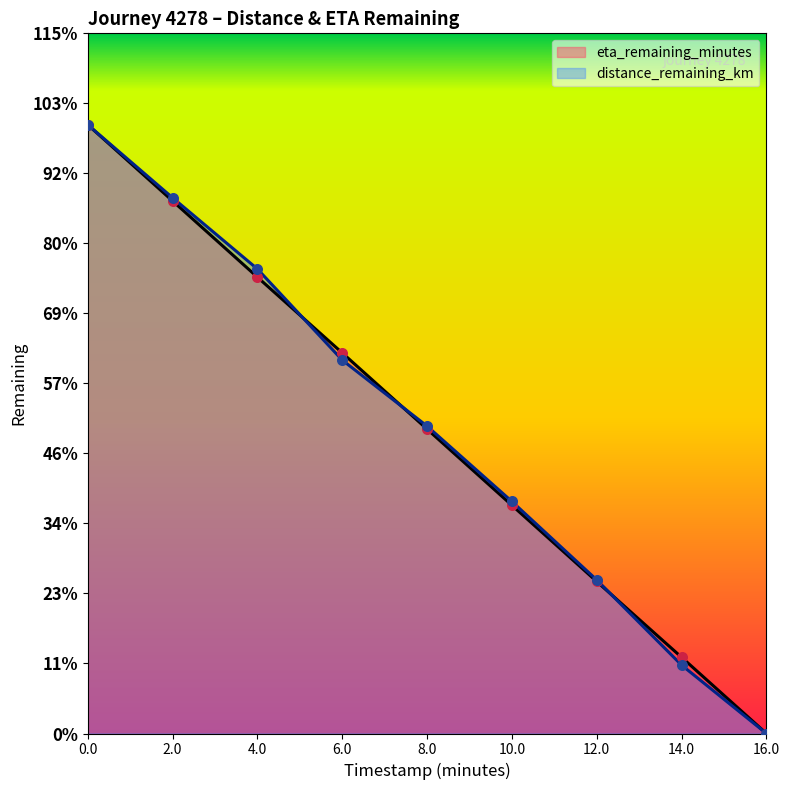

Is the value of eta_remaining_minutes at 6.0 greater than the value of distance_remaining_km at 16.0?

Yes